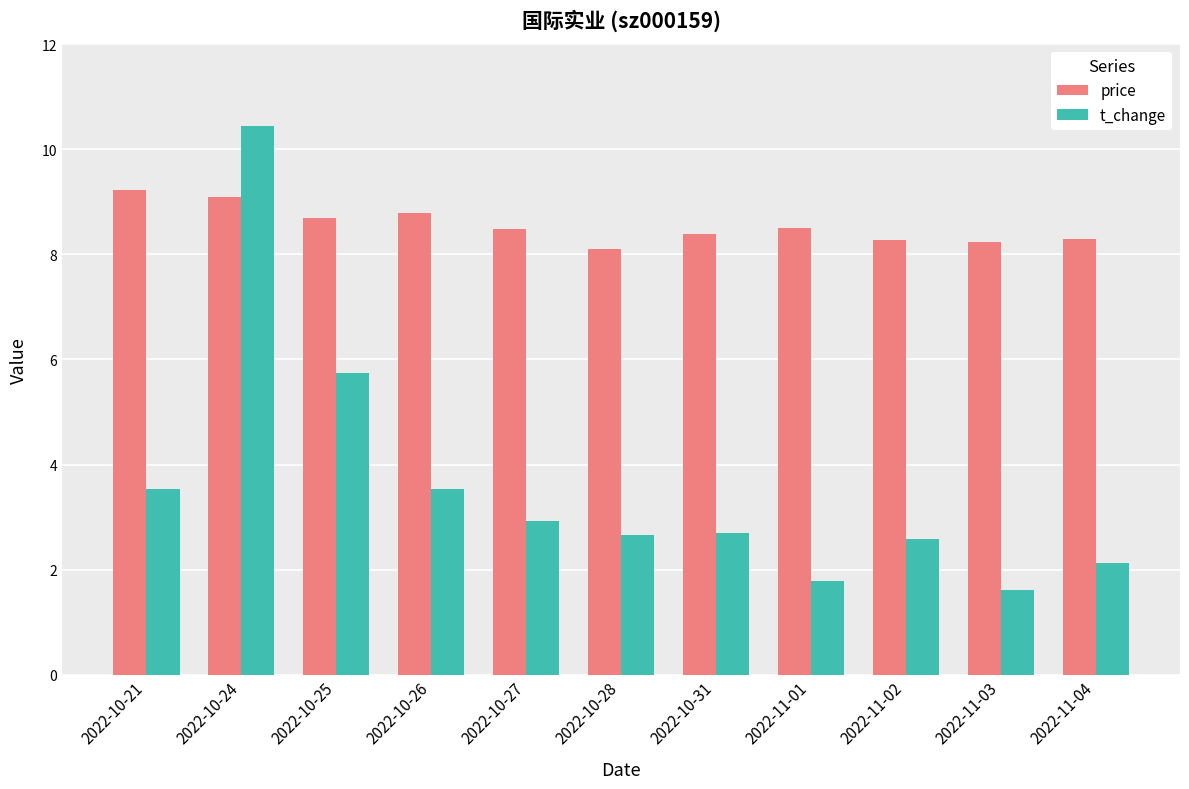

The value of price at 2022-11-03 is 8.2. True or false?

True